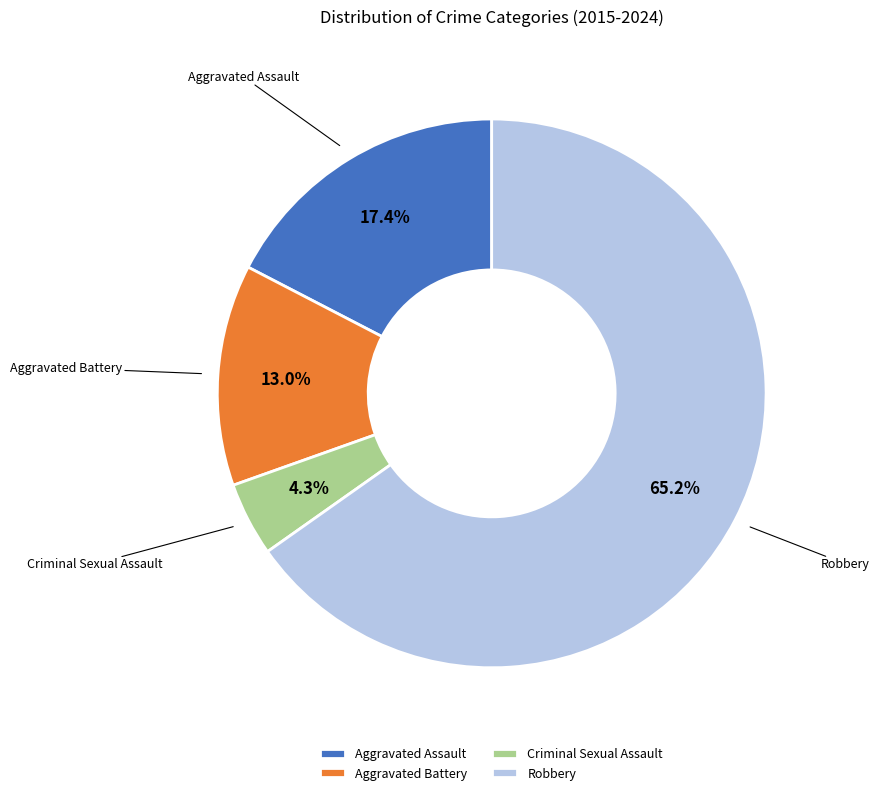

Between Criminal Sexual Assault and Robbery, which is larger?

Robbery